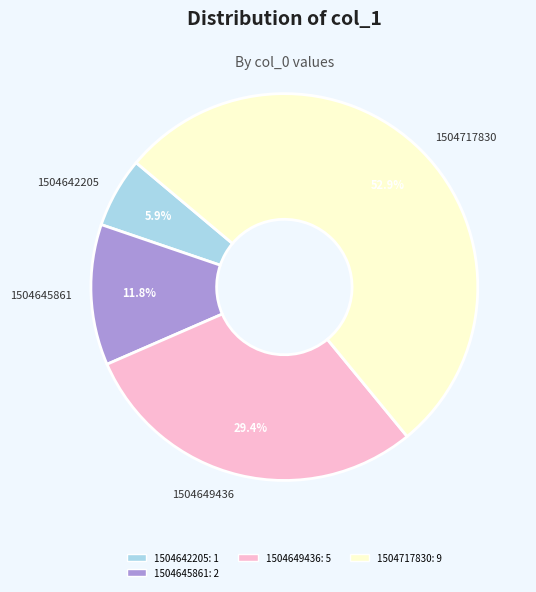

The 1504645861 slice represents 24% of the pie. True or false?

False